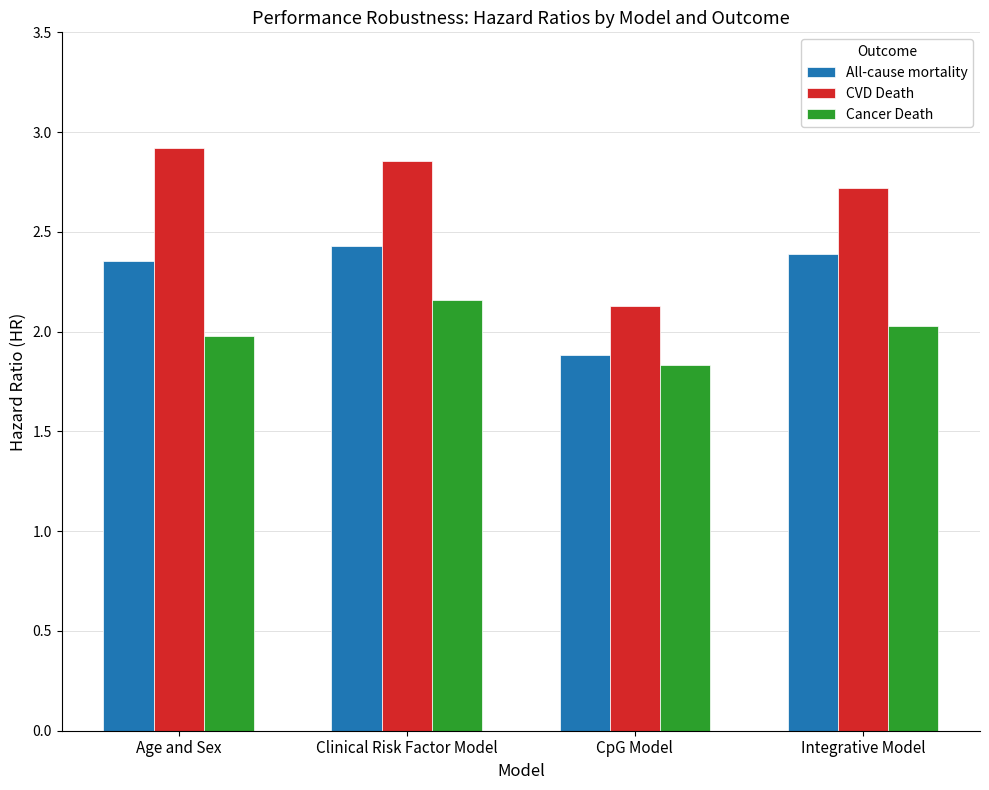

Which series has the largest total across all categories?

CVD Death